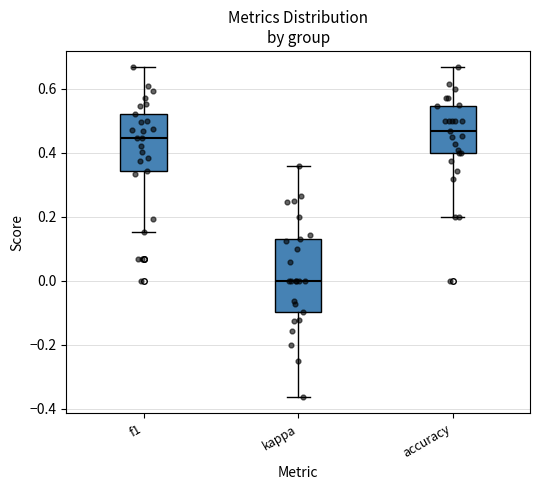

Where is the upper edge of the box for f1 on the y-axis? The values are not printed on the chart, so give them approximately, as read against the axis.

0.52